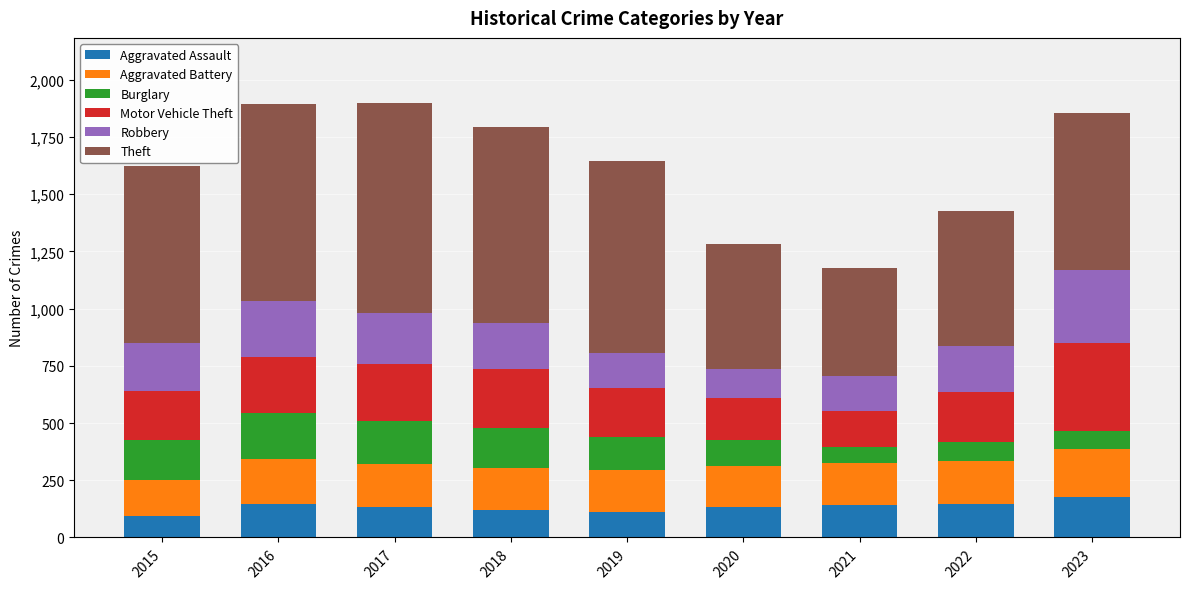

What is the lowest value of the Aggravated Assault series?

95